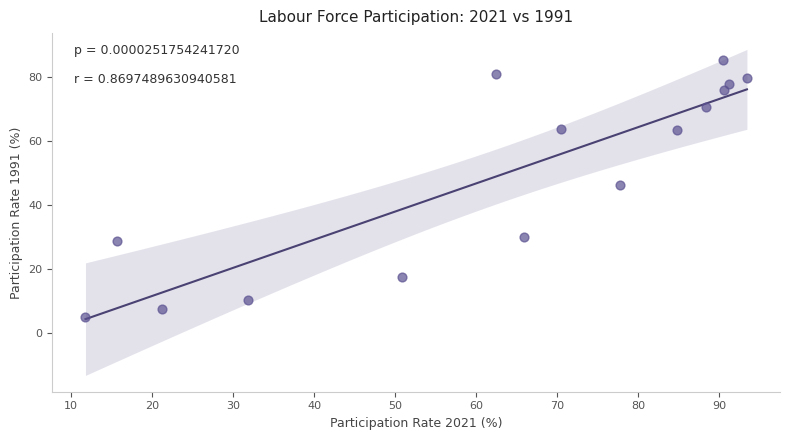

What is the range of Y values (max minus min)?

80.4